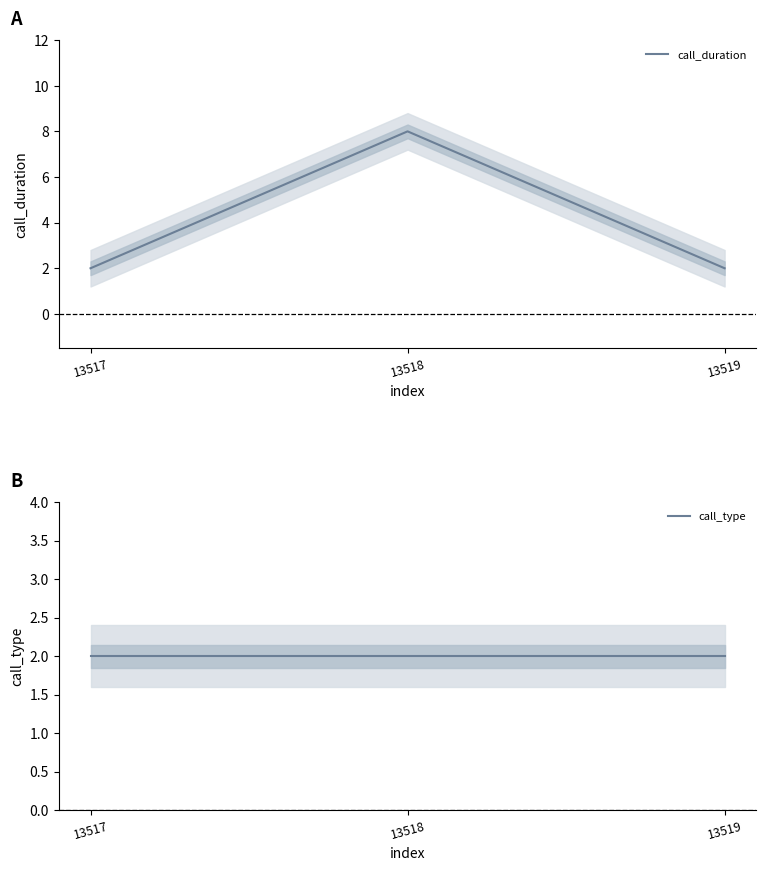

How many data points does each series have?

3